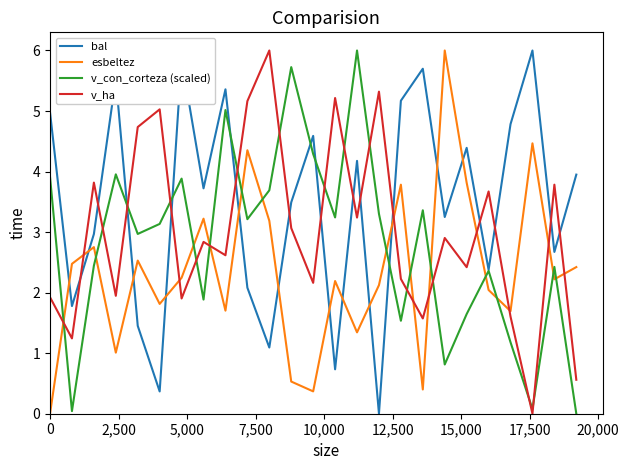

Which series has the largest total across all categories?

bal